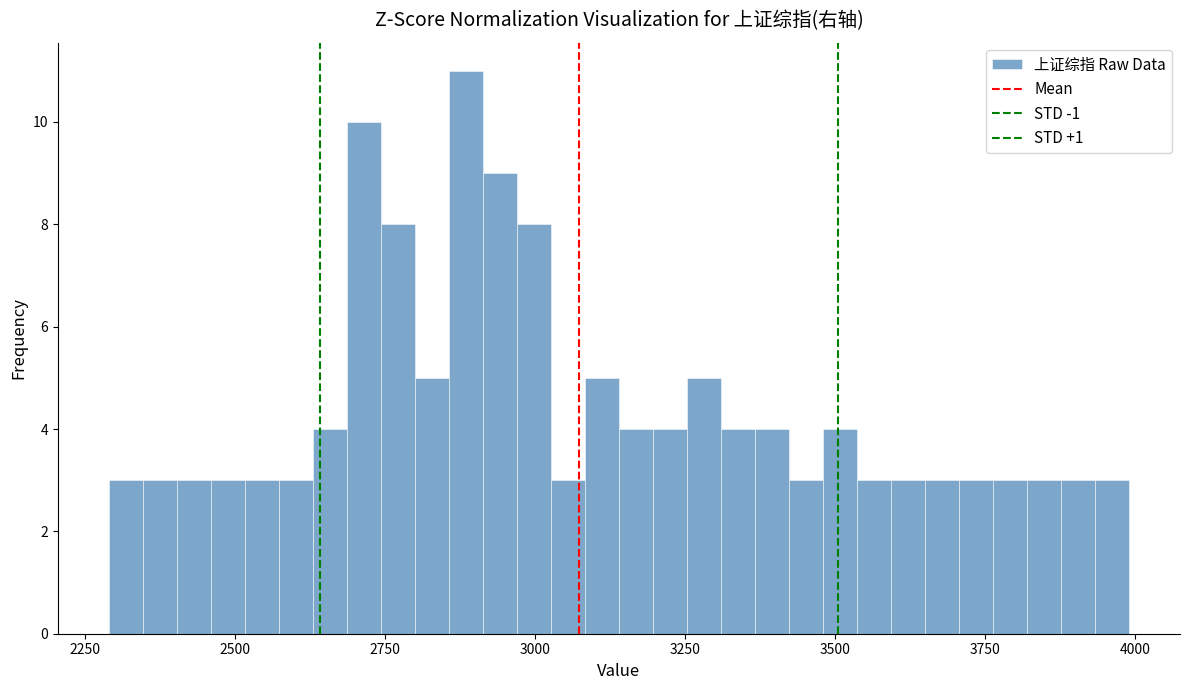

Read against the x-axis, roughly where is the centre of the tallest bar?

2900